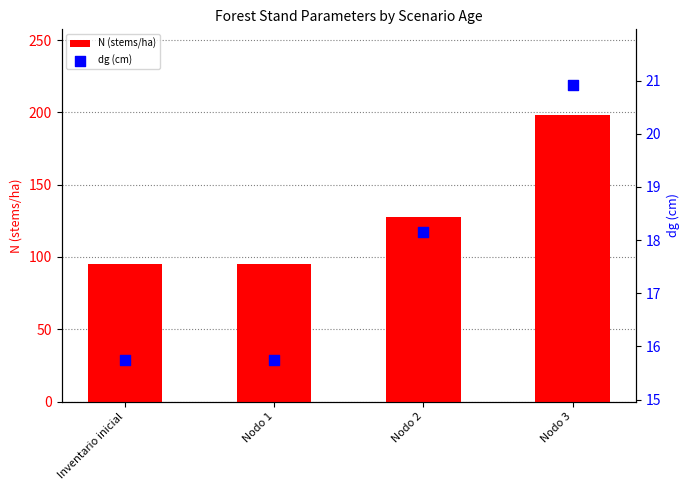

What are all the series names shown in the legend?

N (stems/ha), dg (cm)